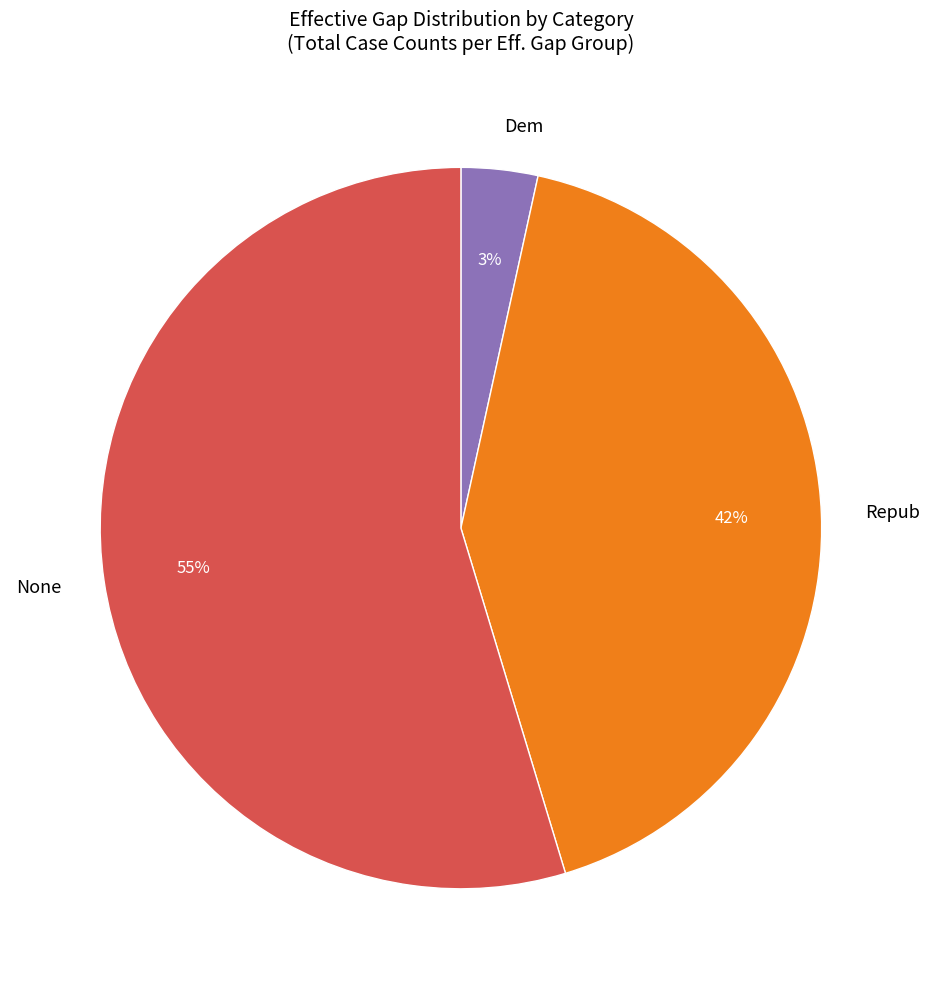

Which has a higher value, None or Repub?

None